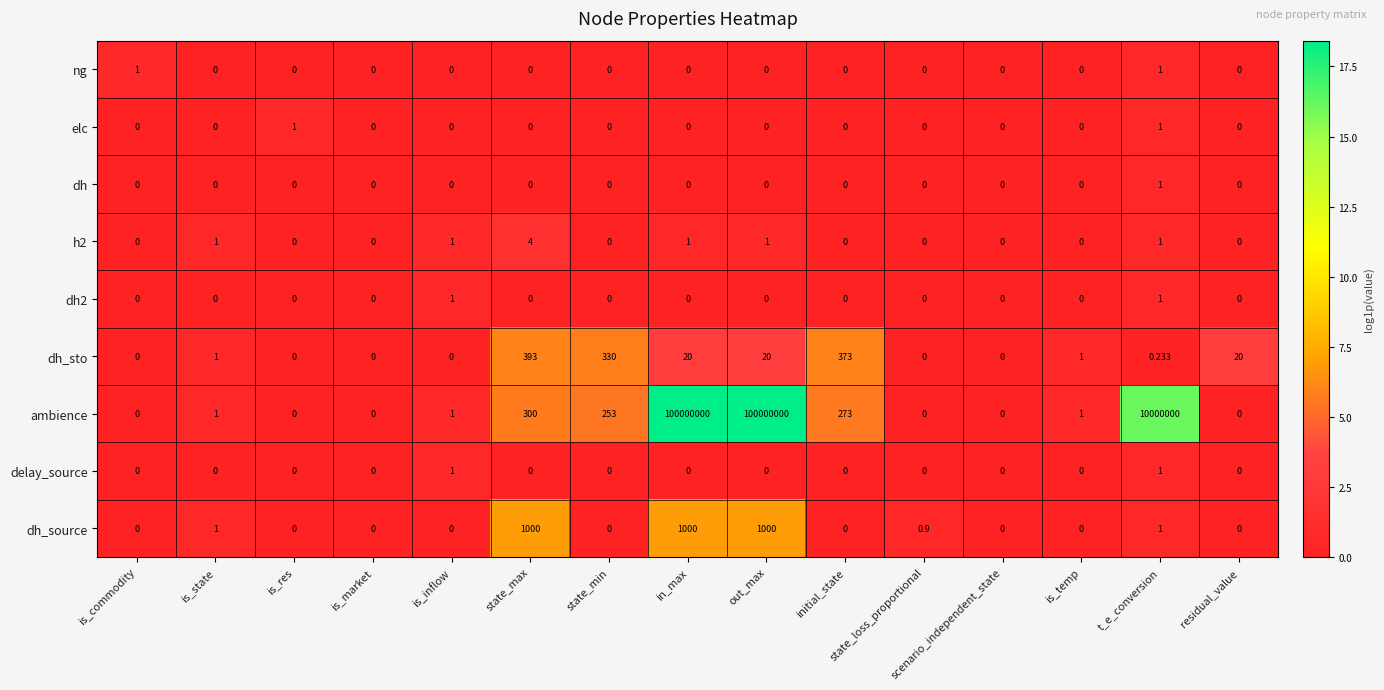

Is the value of ambience at out_max greater than the value of dh at residual_value?

Yes